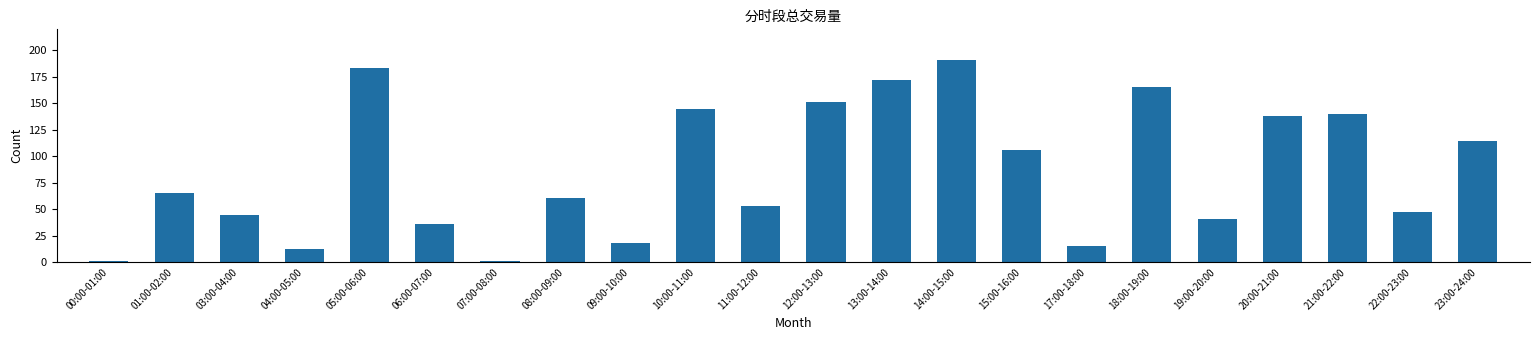

Read the value at 06:00-07:00.

35.7